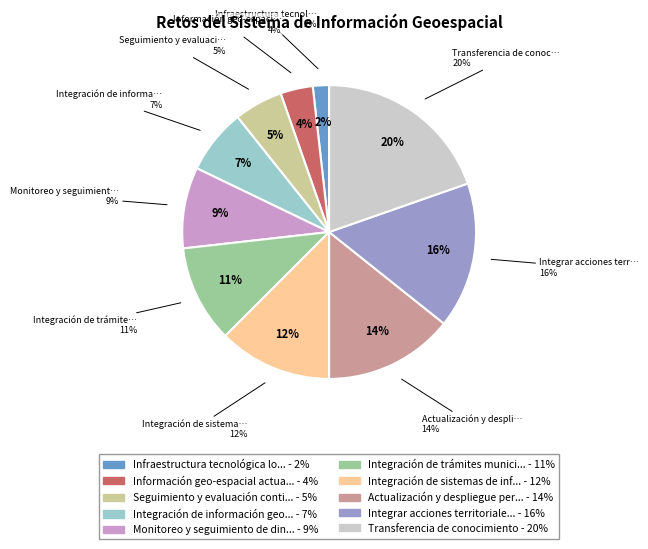

Between Monitoreo y seguimiento de dinámicas and Transferencia de conocimiento, which is larger?

Transferencia de conocimiento